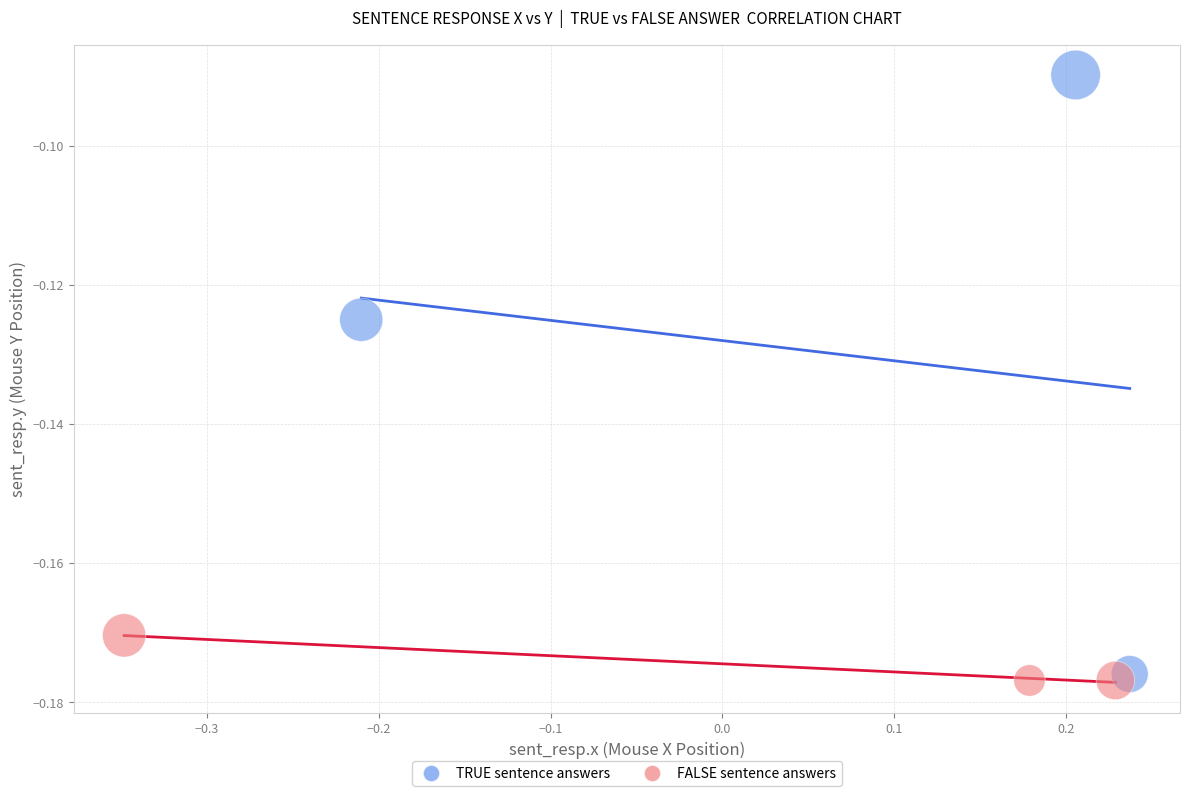

Which series has the largest Y range (max minus min)?

TRUE sentence answers